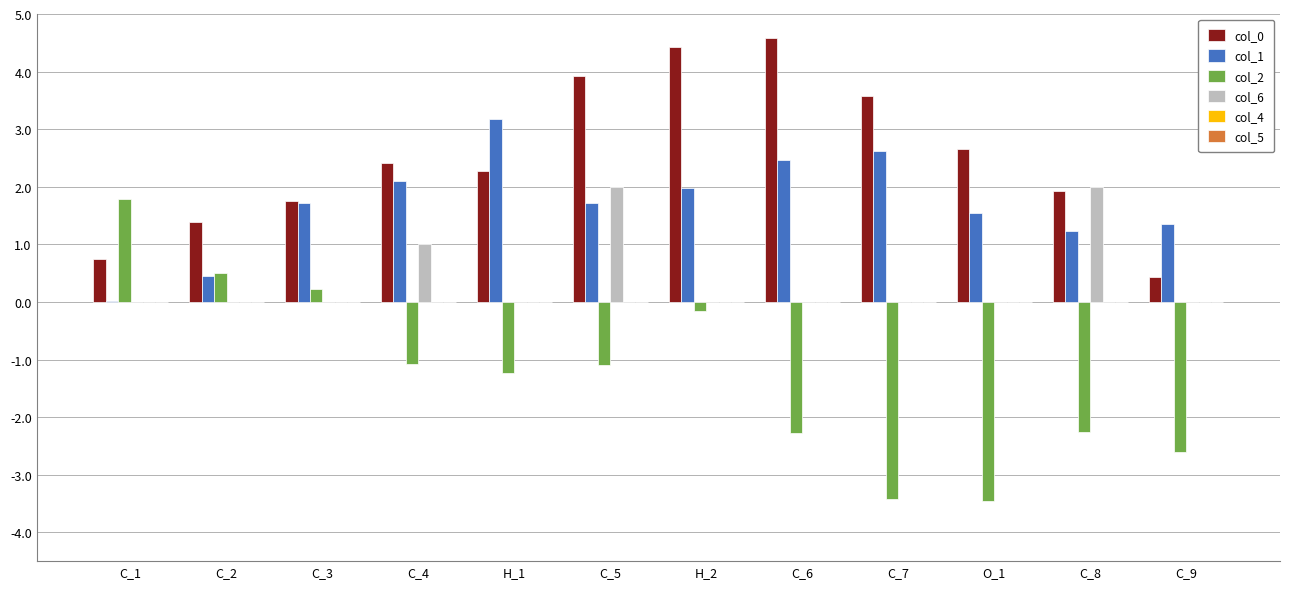

What is the highest value of the col_1 series?

3.2